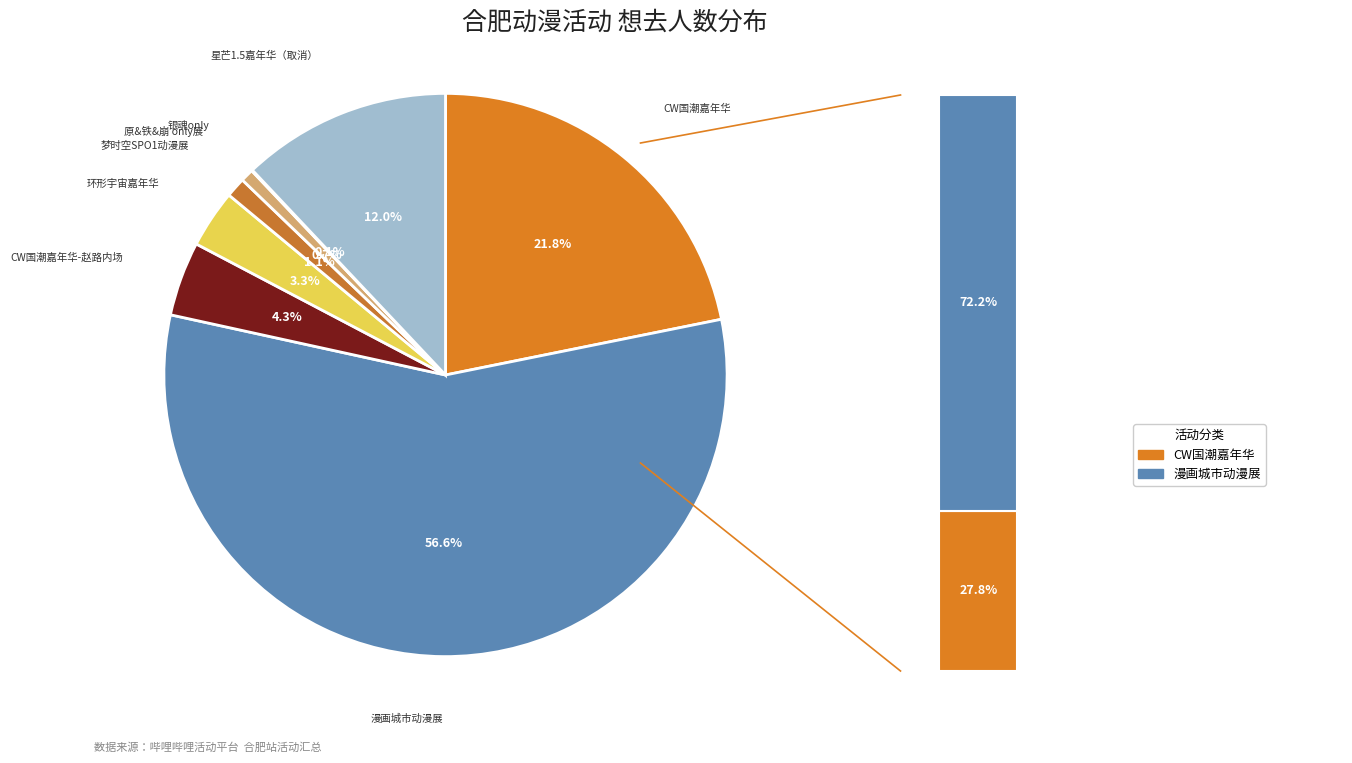

What is the change in value from 合肥·CW国潮动漫游戏嘉年华 to 合肥·梦时空SPO1动漫展?

-2392